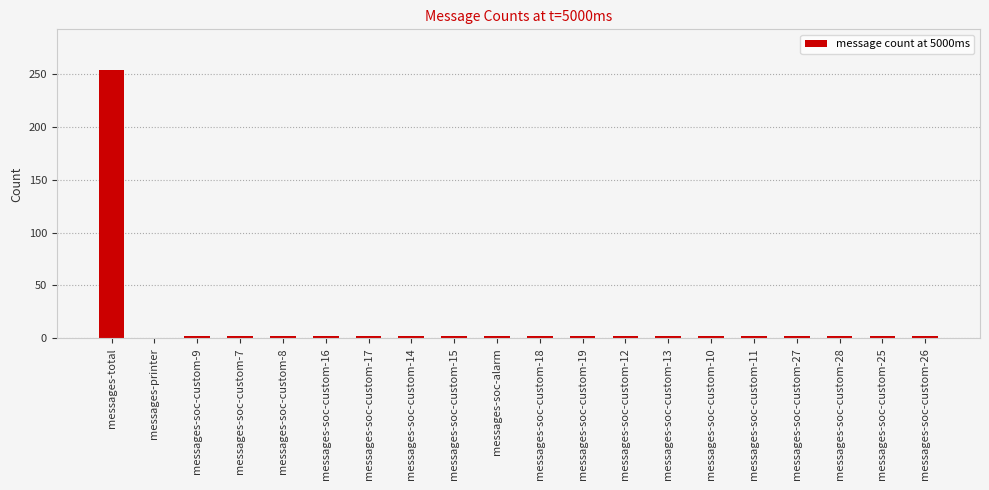

Which category has the highest value across all series?

messages-total